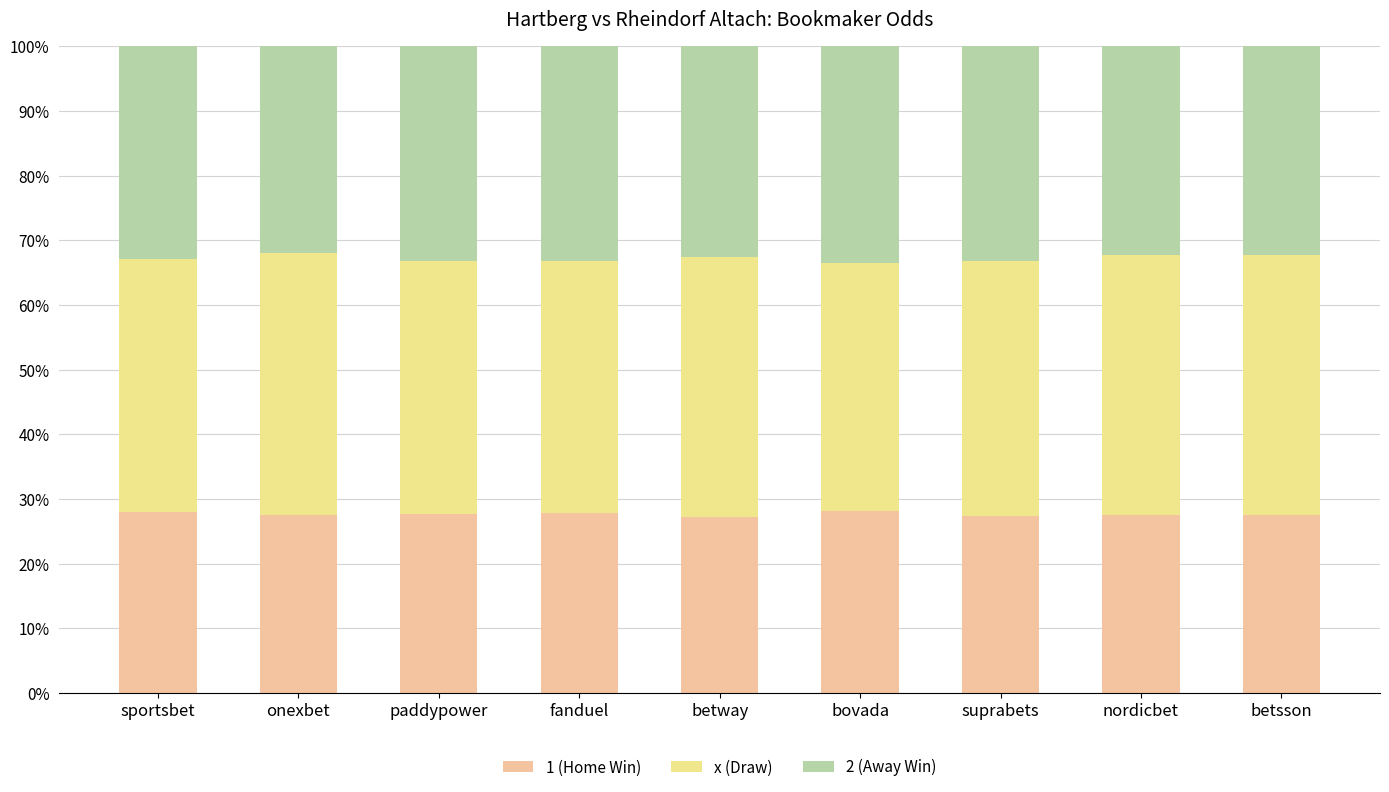

Is it true that 1 (Home Win) equals 18.7 at sportsbet?

False